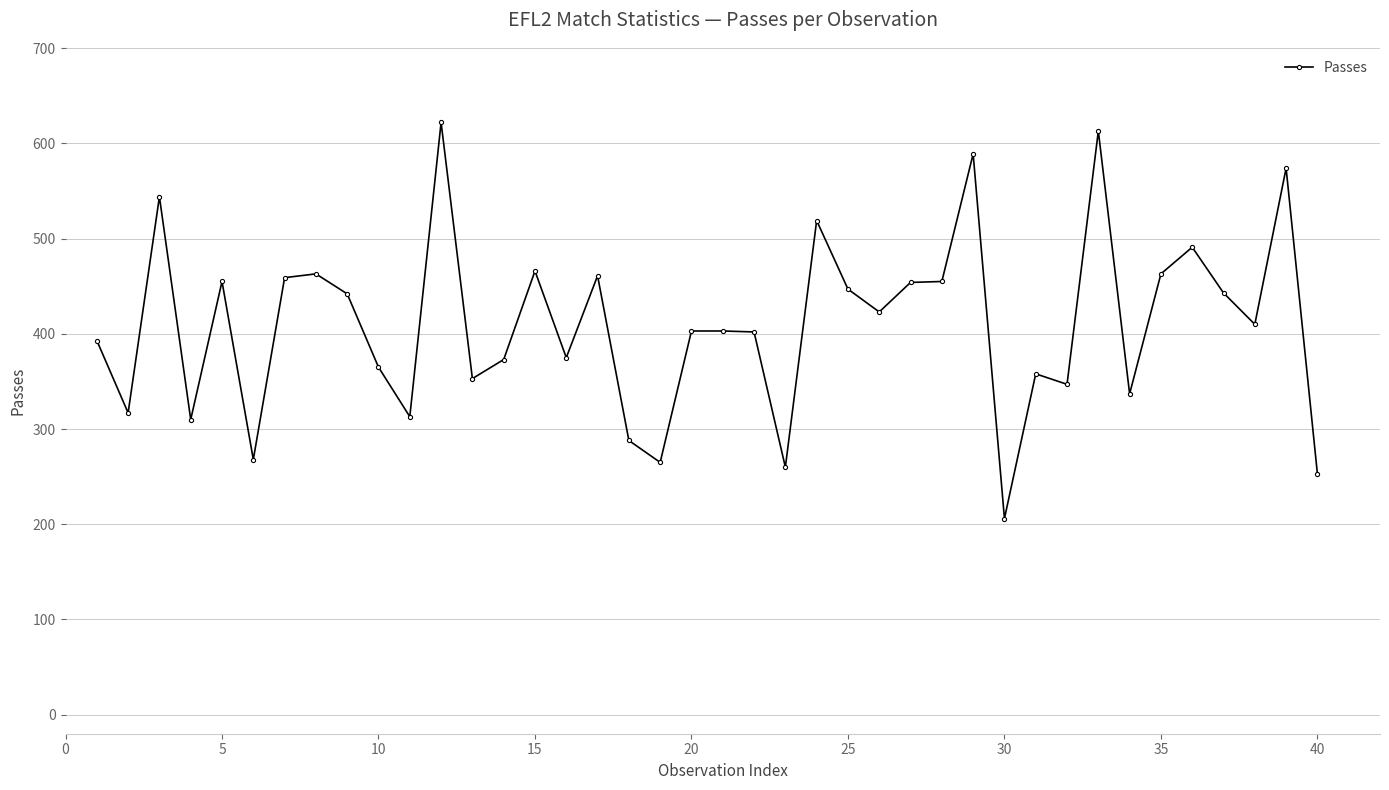

What is the minimum value shown in the chart?

206